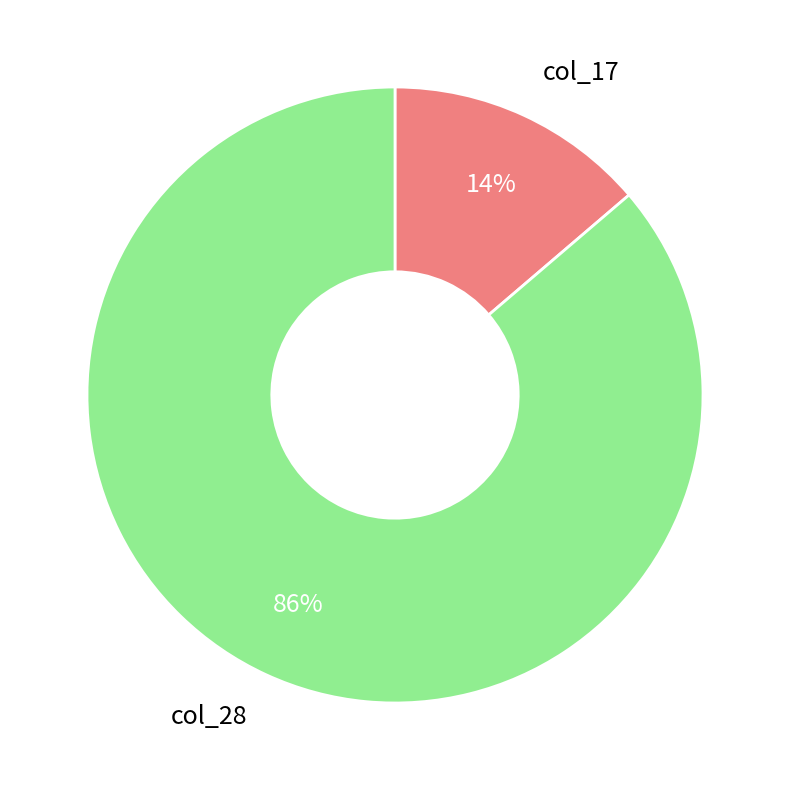

True or false: col_17 accounts for 23% of the total.

False